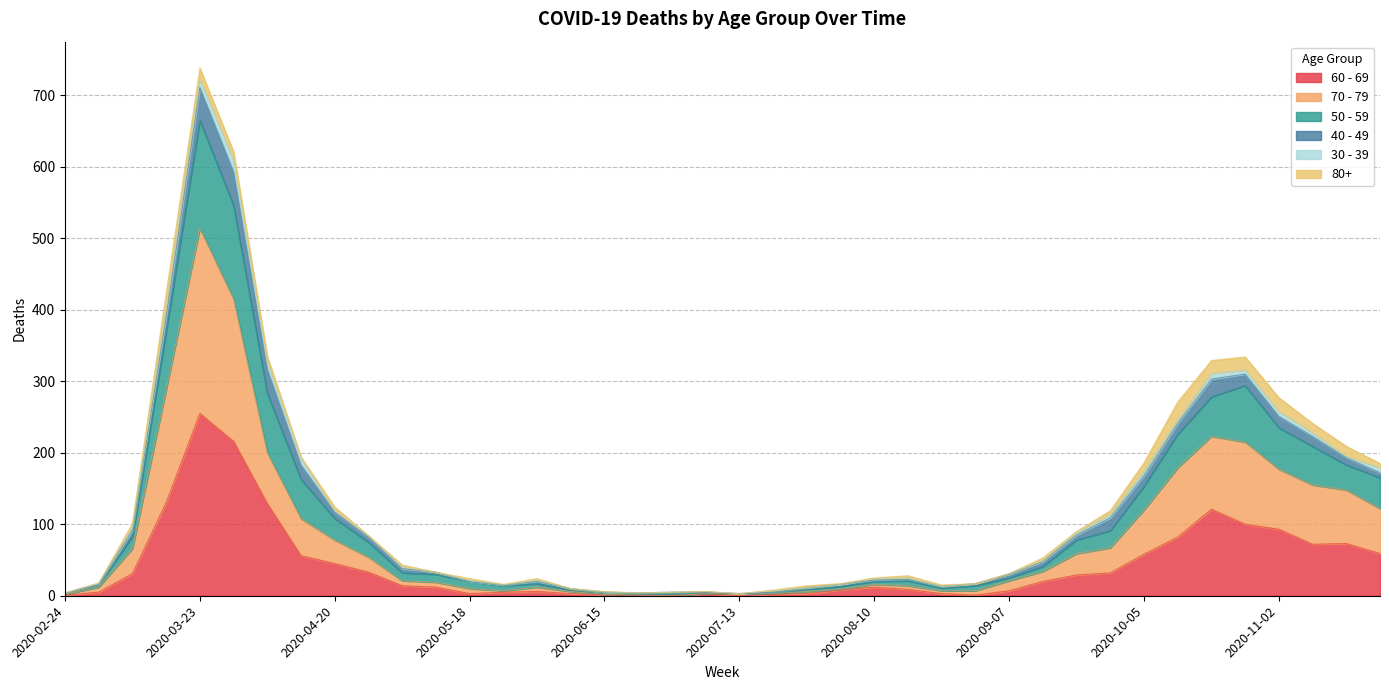

Is it true that 60 - 69 equals 255 at 2020-03-23?

True